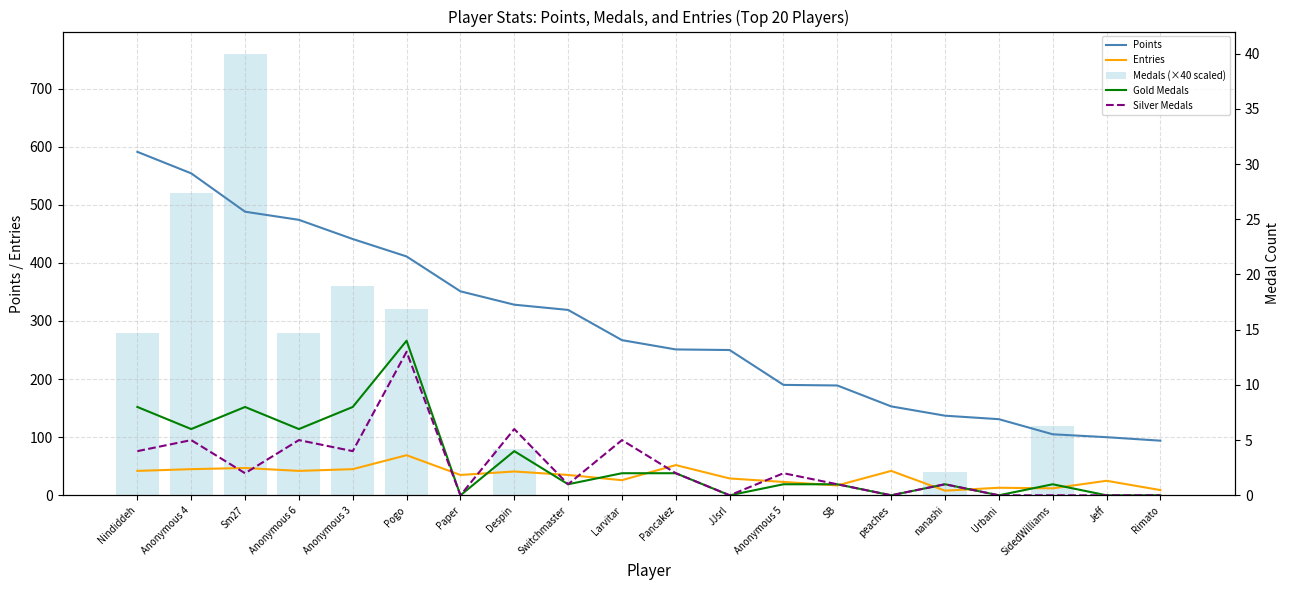

Reading left to right, what are all the values shown in this chart?

Points: 591	554	488	474	441	411	351	328	319	267	251	250	190	189	153	137	131	105	100	94
Entries: 42	45	47	42	45	69	35	41	35	26	52	29	23	17	42	8	13	12	25	9
Medals (×40 scaled): 280	520	760	280	360	320	0	80	0	0	0	0	0	0	0	40	0	120	0	0
Gold Medals: 8	6	8	6	8	14	0	4	1	2	2	0	1	1	0	1	0	1	0	0
Silver Medals: 4	5	2	5	4	13	0	6	1	5	2	0	2	1	0	1	0	0	0	0